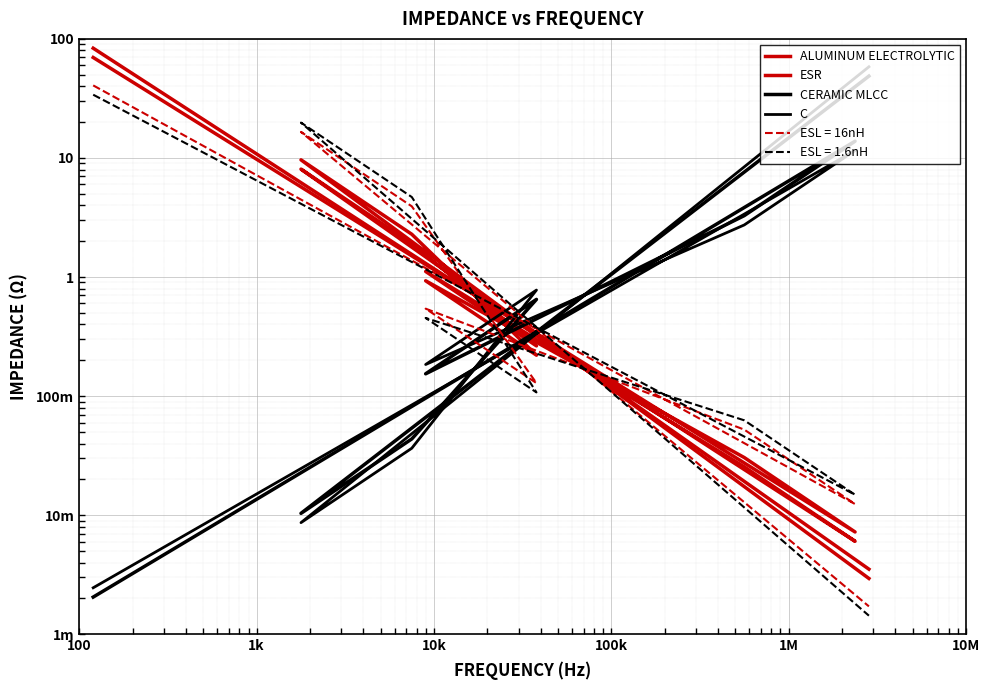

What is the difference between the maximum and minimum values in the CERAMIC MLCC series?

48.7